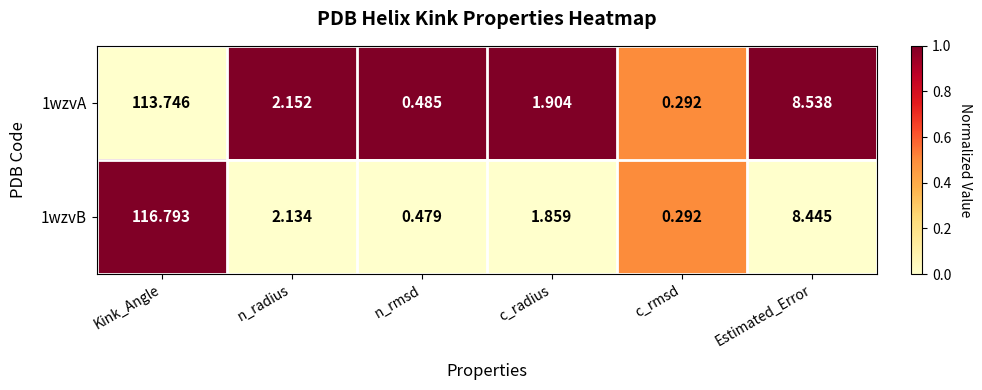

List the labels in order of 1wzvB value, largest first.

Kink_Angle, Estimated_Error, n_radius, c_radius, n_rmsd, c_rmsd